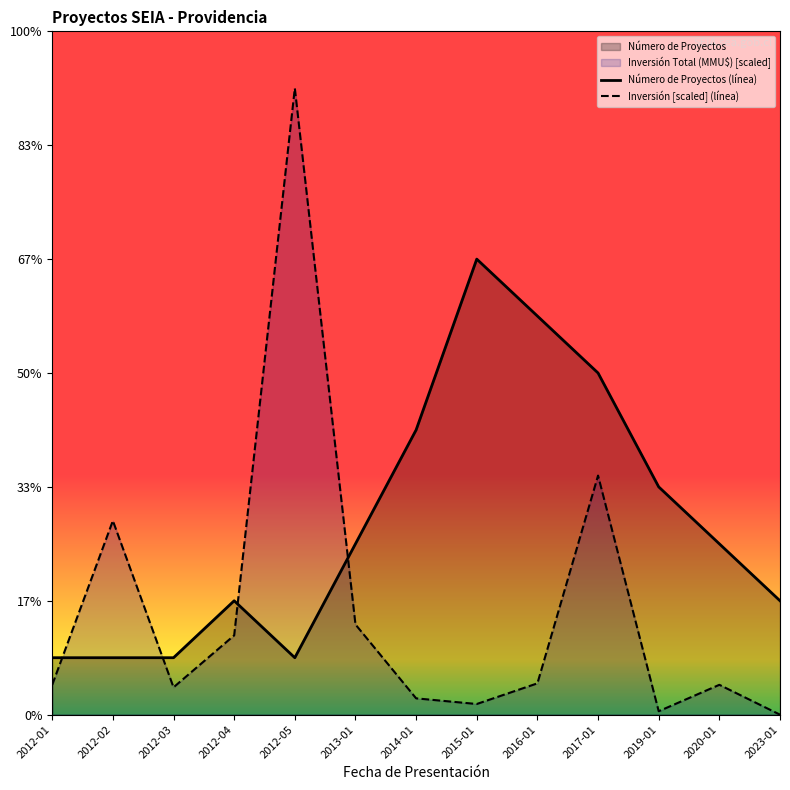

List the series in order of their peak value, highest first.

Inversión [scaled] (línea), Número de Proyectos (línea)